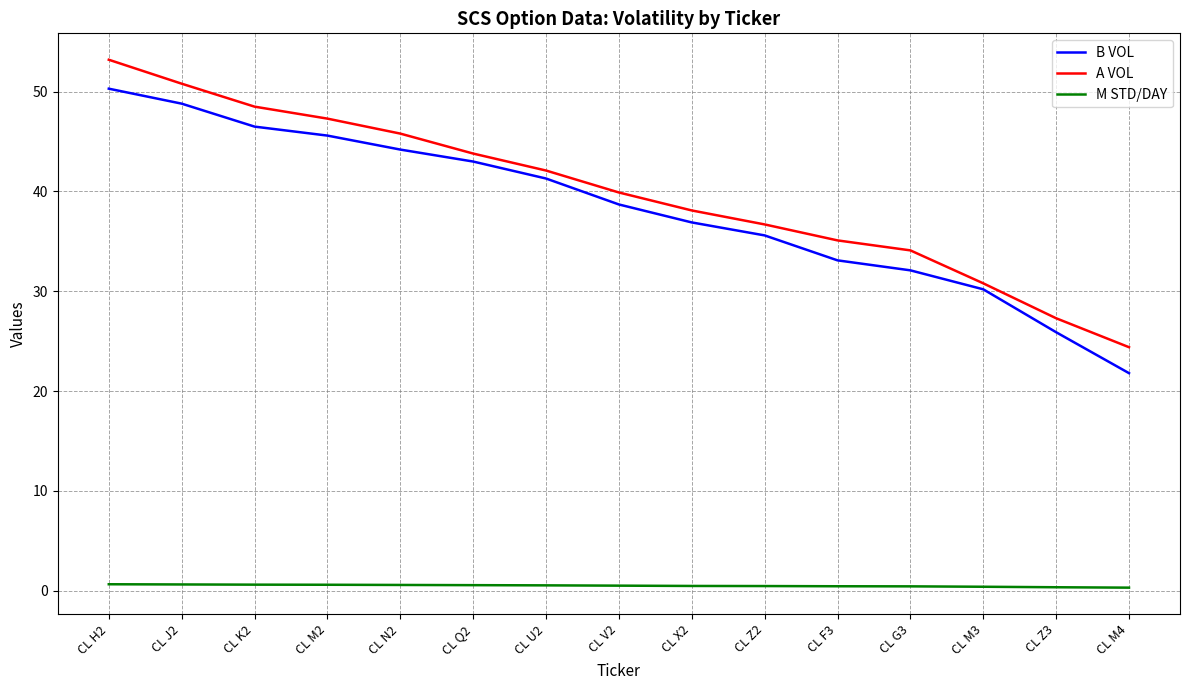

Is it true that M STD/DAY equals 0.5 at CL V2?

True